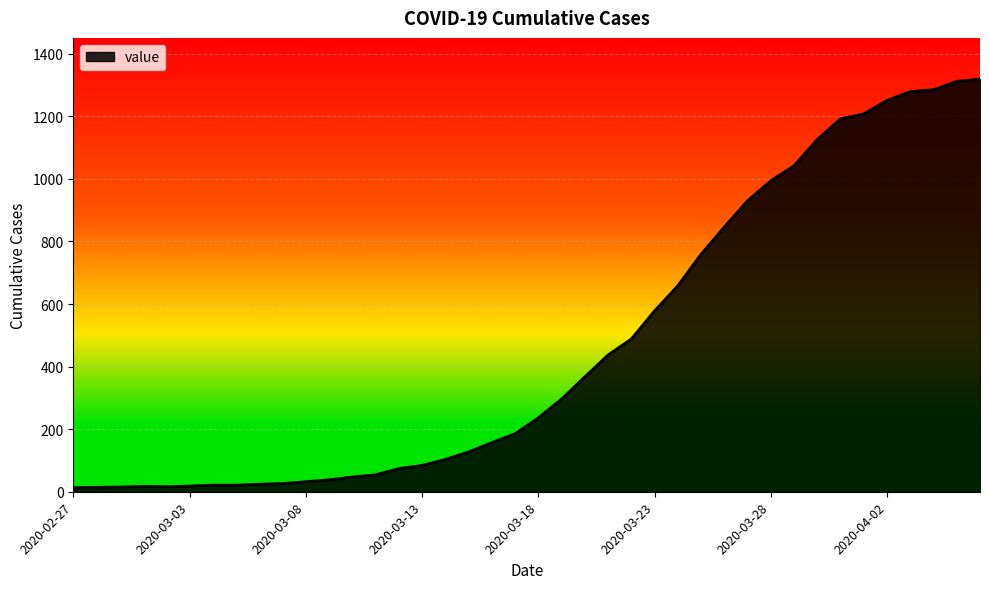

What is the greatest value displayed?

1319